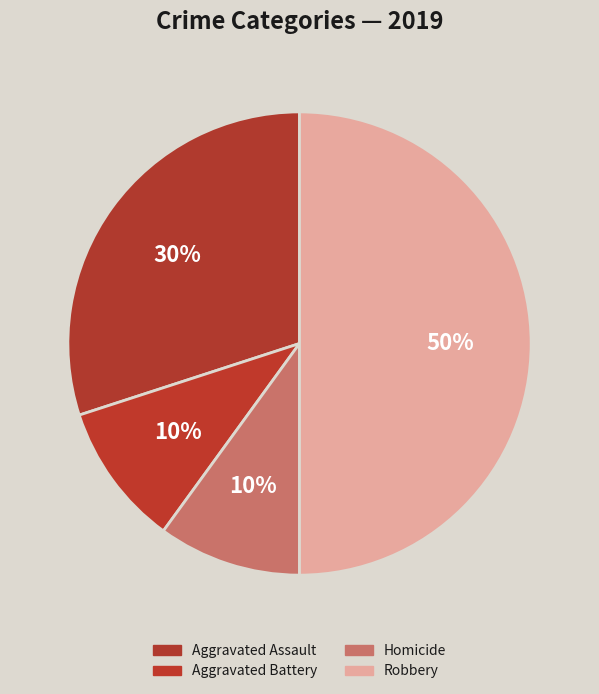

Does any single category account for the majority?

No